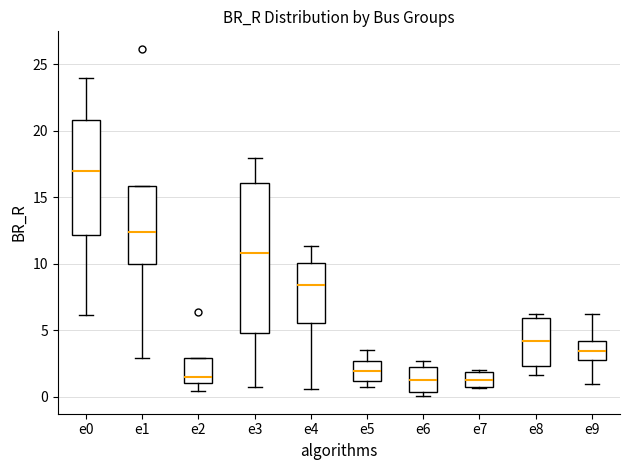

Reading left to right, read every box against the y-axis: the position of its median line, the range the box covers, and the ends of its whiskers. The values are not printed on the chart, so give them approximately, as read against the axis.

e0: median 17.0, box 12.0 to 21.0, whiskers 6.0 to 24.0
e1: median 12.5, box 10.0 to 16.0, whiskers 3.0 to 16.0
e2: median 1.5, box 1.0 to 3.0, whiskers 0.5 to 3.0
e3: median 11.0, box 5.0 to 16.0, whiskers 0.5 to 18.0
e4: median 8.5, box 5.5 to 10.0, whiskers 0.5 to 11.5
e5: median 2.0, box 1.0 to 2.5, whiskers 1.0 (just below the box's lower edge) to 3.5
e6: median 1.5, box 0.5 to 2.0, whiskers 0.0 to 2.5
e7: median 1.5, box 0.5 to 2.0, whiskers 0.5 to 2.0
e8: median 4.0, box 2.5 to 6.0, whiskers 1.5 to 6.0 (just above the box's upper edge)
e9: median 3.5, box 2.5 to 4.0, whiskers 1.0 to 6.0